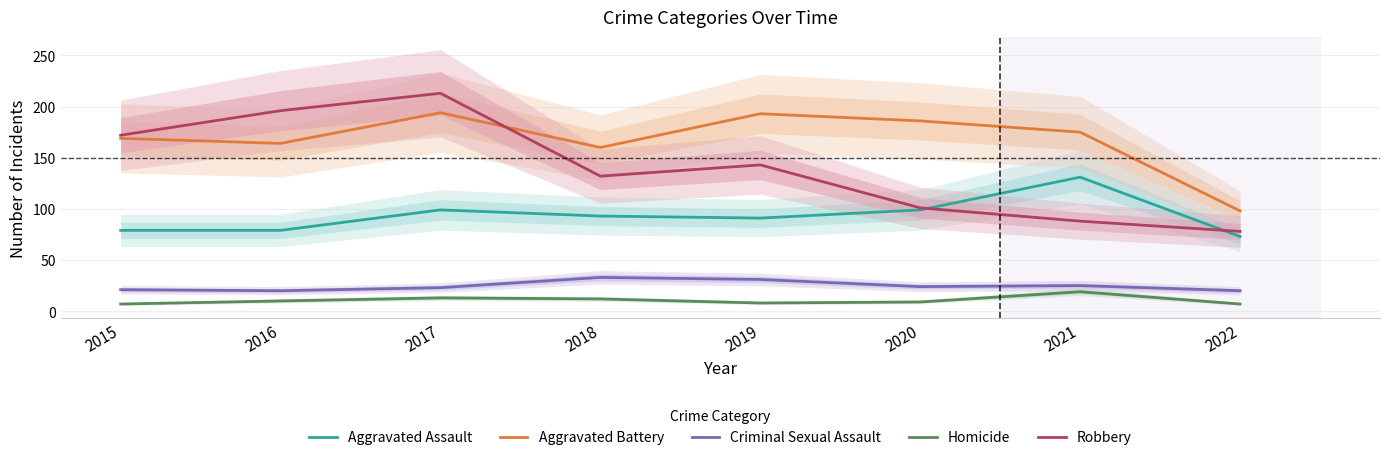

In Homicide, how many points are lower than both neighbors (excluding endpoints)?

1